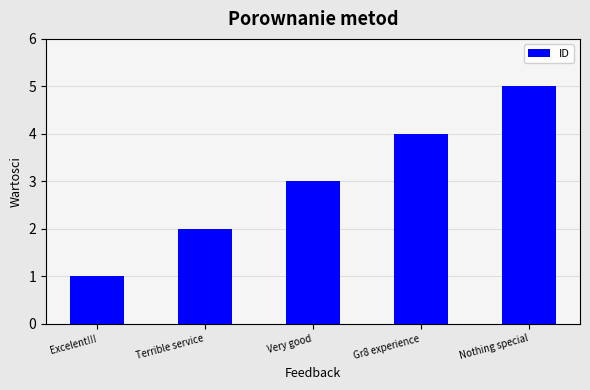

The chart shows a value of 1 at Very good. True or false?

False